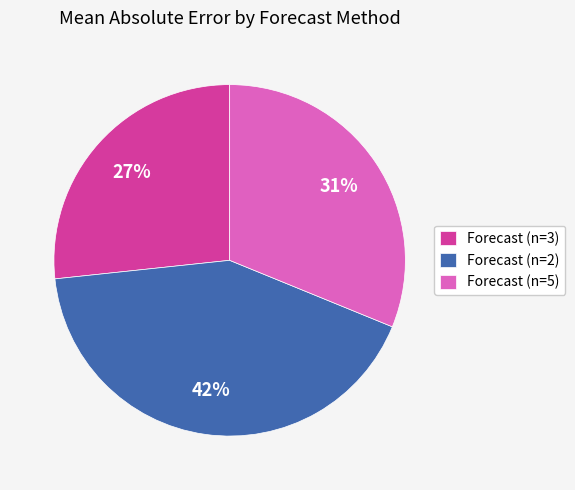

To the nearest percent, what is the difference between the largest and smallest slice percentages?

15%